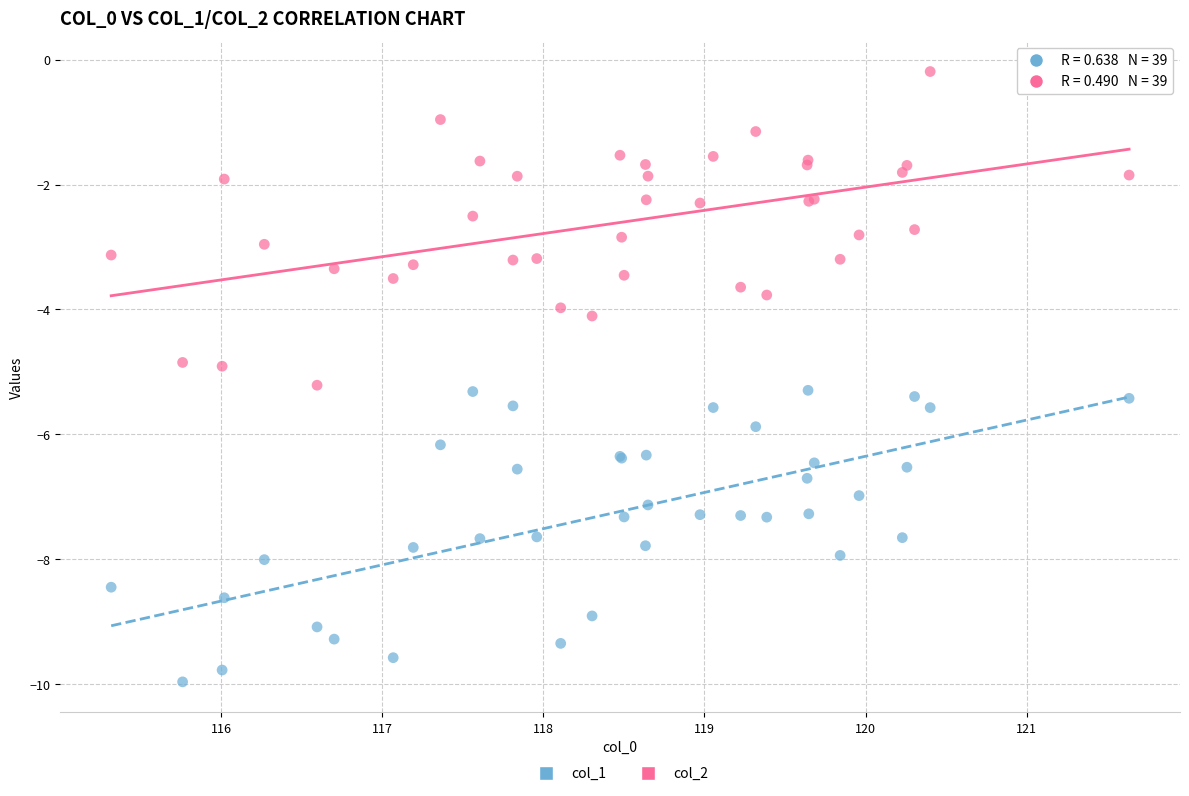

What are all the series names shown in the legend?

col_1, col_2